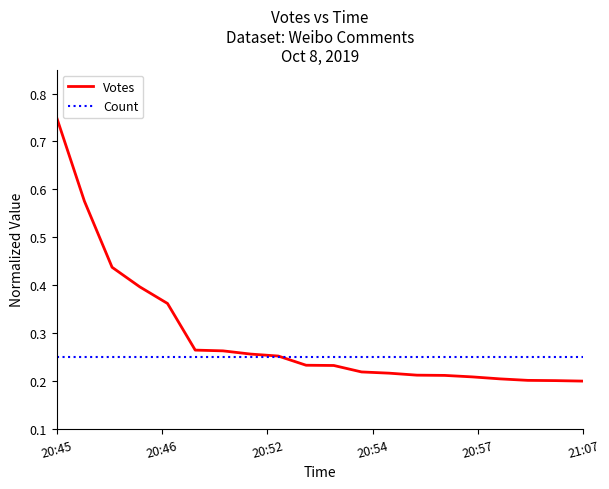

Rank the series by their average value, from lowest to highest.

Count, Votes